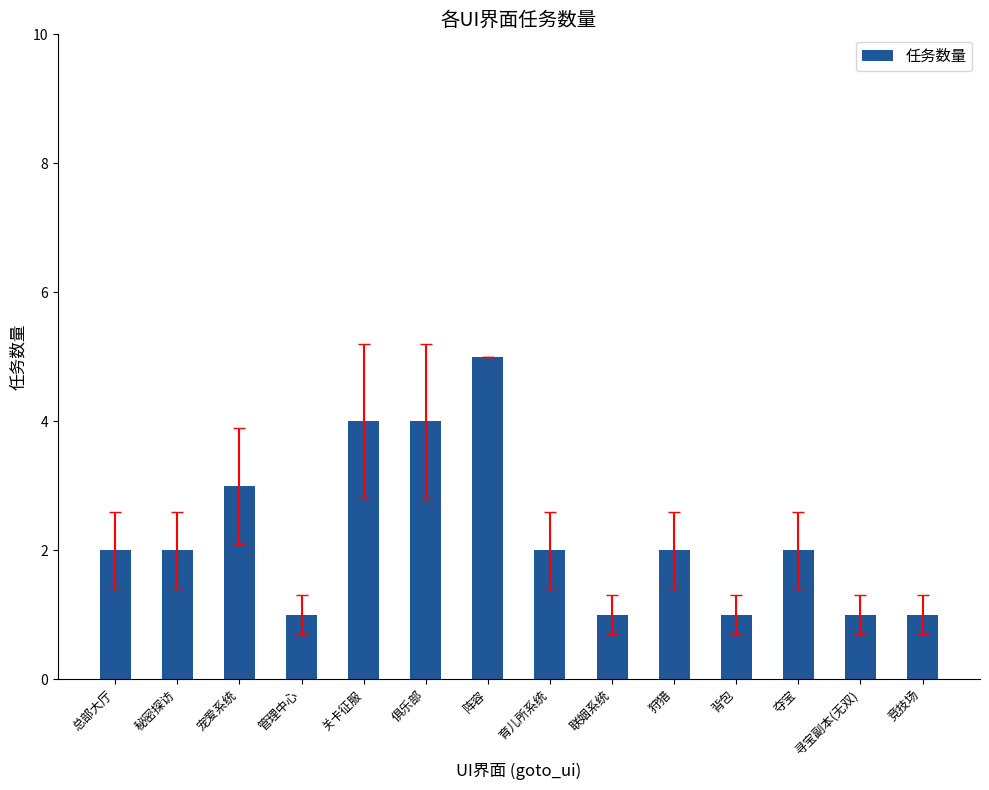

What is the difference between the maximum and minimum values?

4